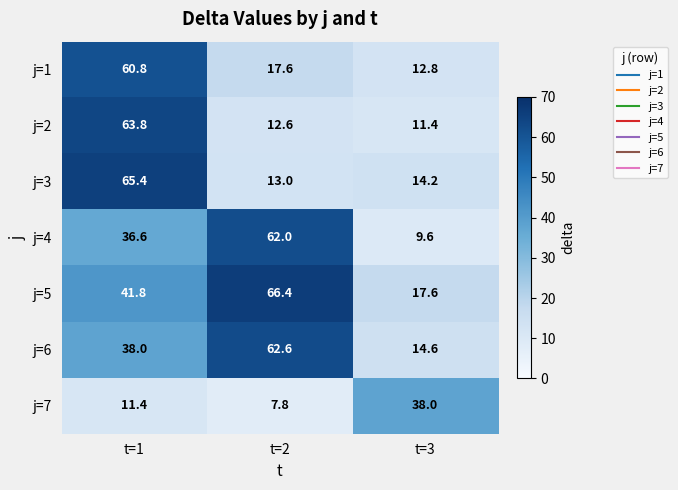

Reading left to right, extract all data points from this chart.

j=1: t=1=60.8	t=2=17.6	t=3=12.8
j=2: t=1=63.8	t=2=12.6	t=3=11.4
j=3: t=1=65.4	t=2=13.0	t=3=14.2
j=4: t=1=36.6	t=2=62.0	t=3=9.6
j=5: t=1=41.8	t=2=66.4	t=3=17.6
j=6: t=1=38.0	t=2=62.6	t=3=14.6
j=7: t=1=11.4	t=2=7.8	t=3=38.0